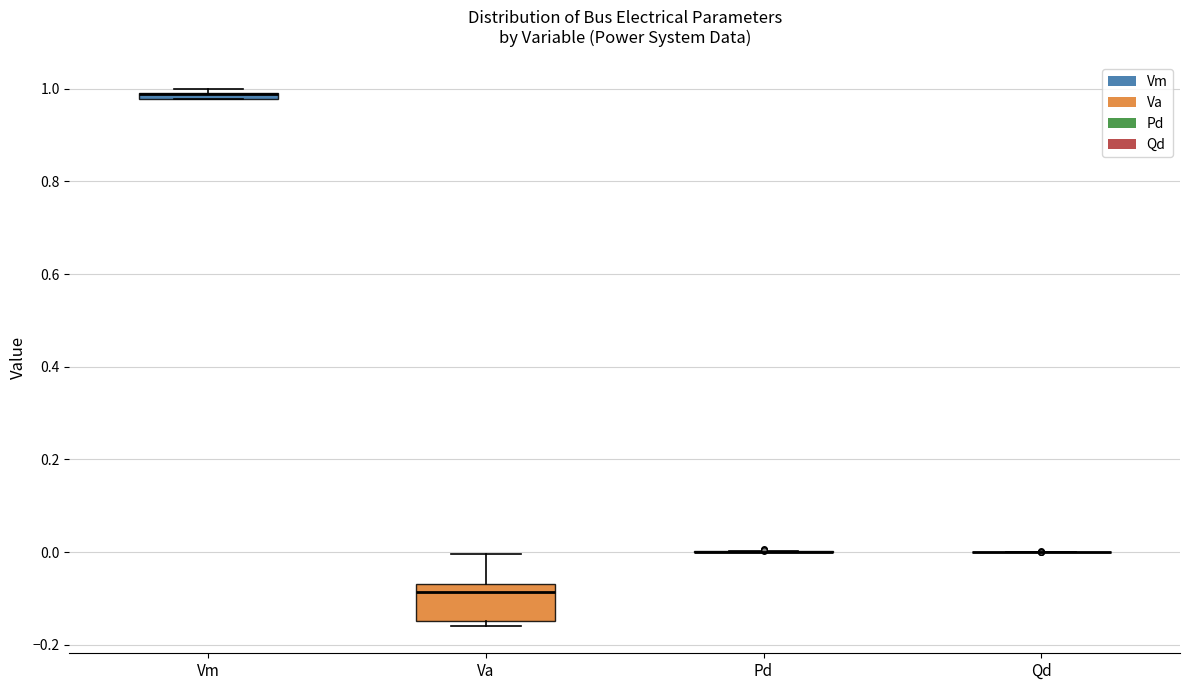

Which box is the tallest, from its lower edge to its upper edge?

Va